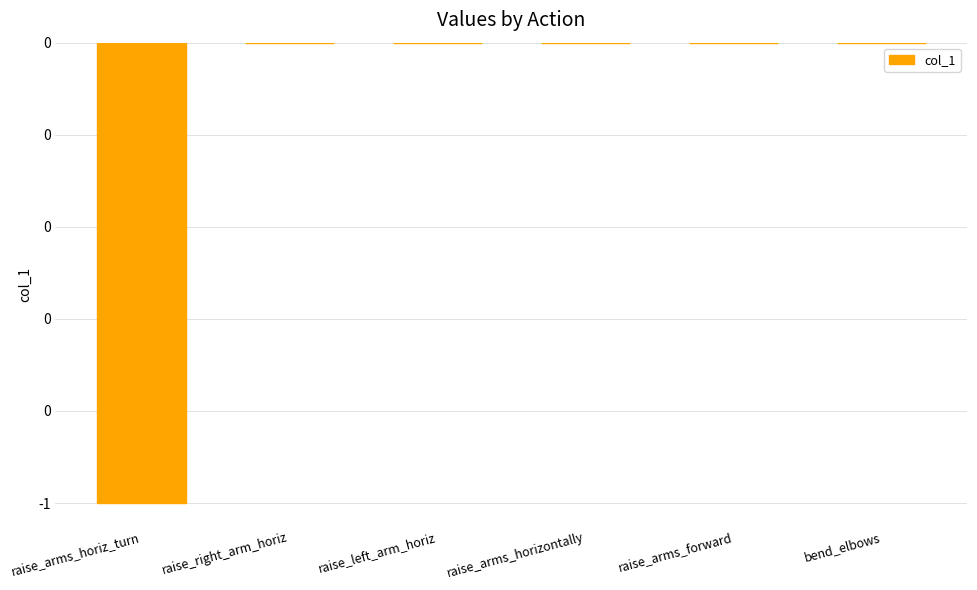

Are the bars horizontal?

No